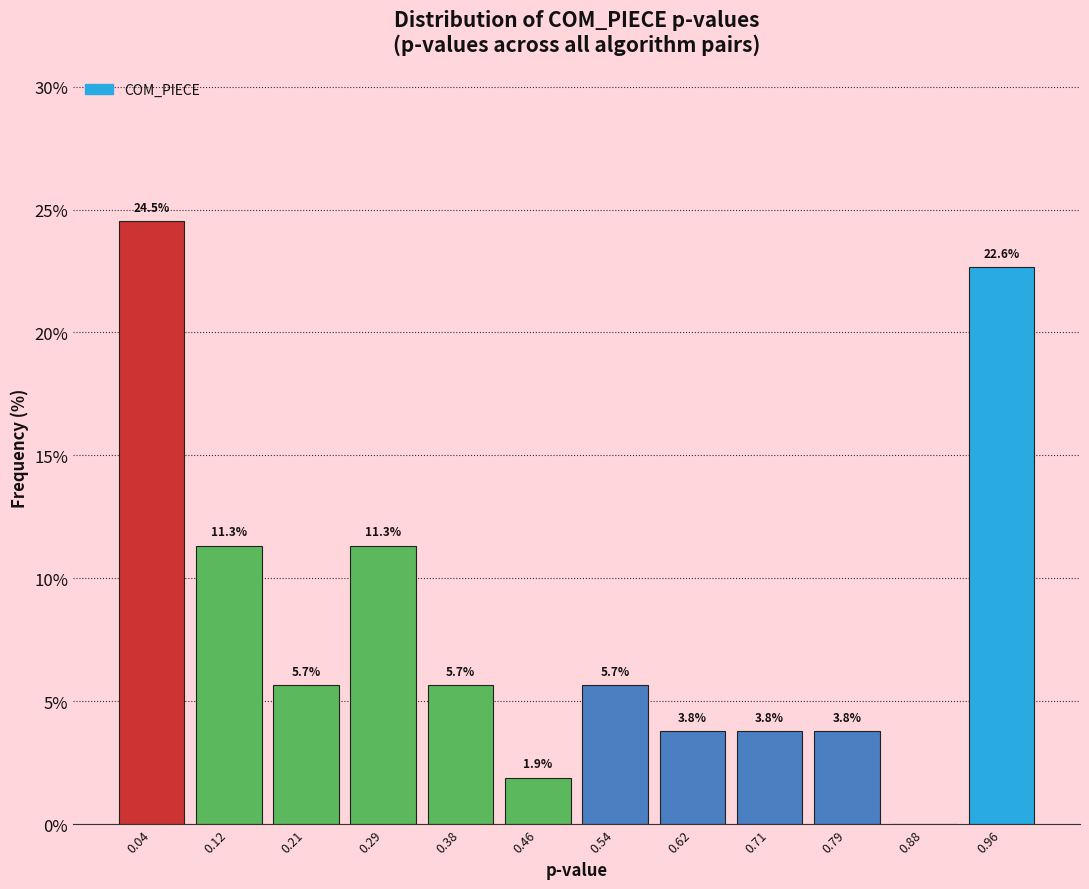

Which range on the x-axis has the tallest bar?

0.00 to 0.08